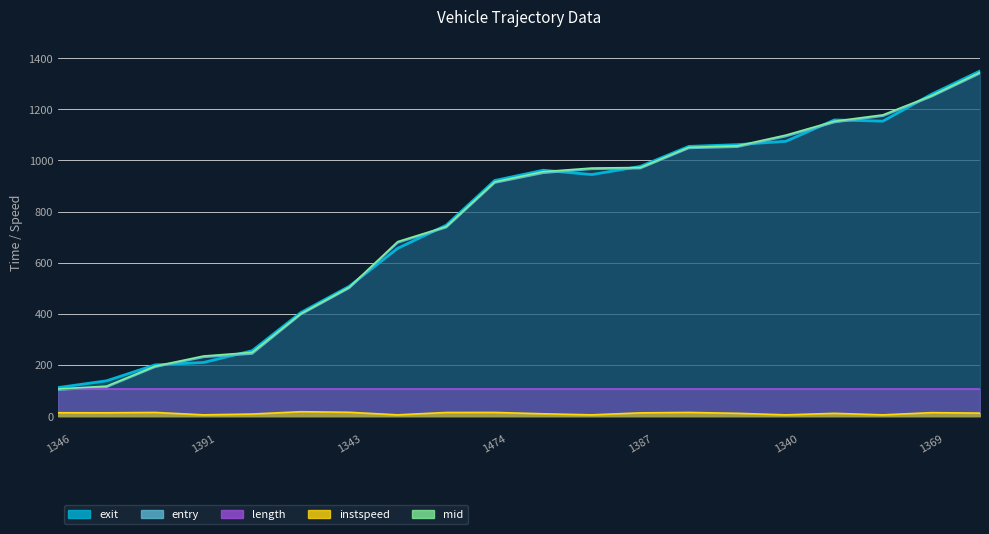

How many interior local peaks does the instspeed series have?

6